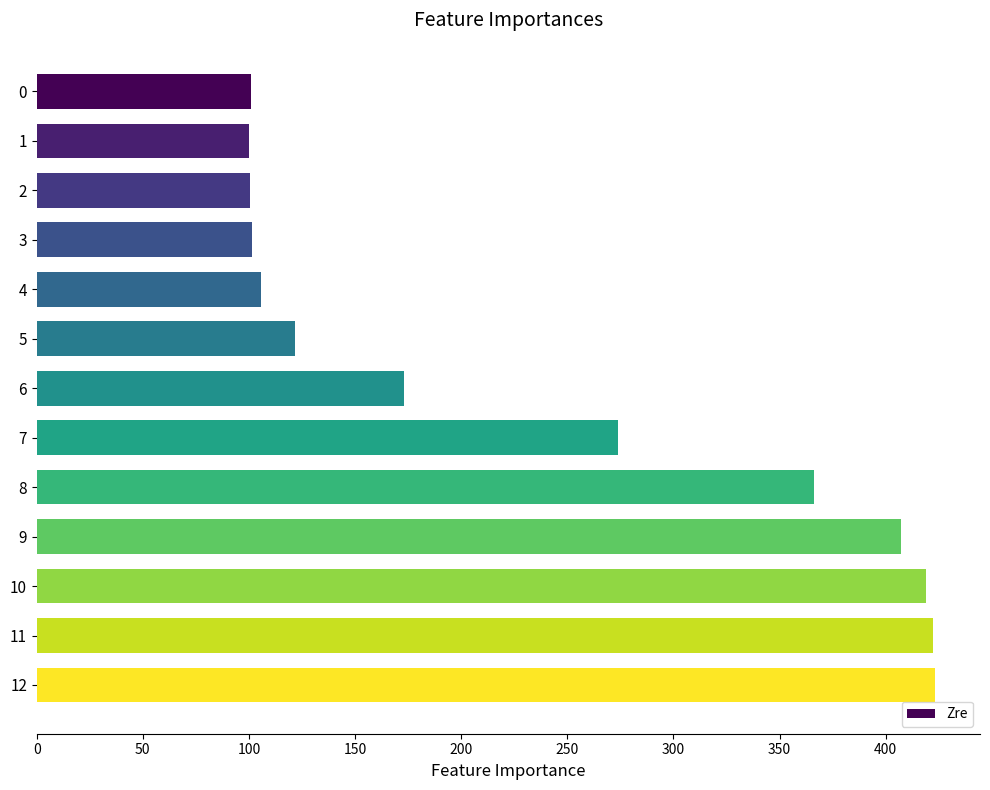

Are the bars grouped side by side (vs. stacked)?

No